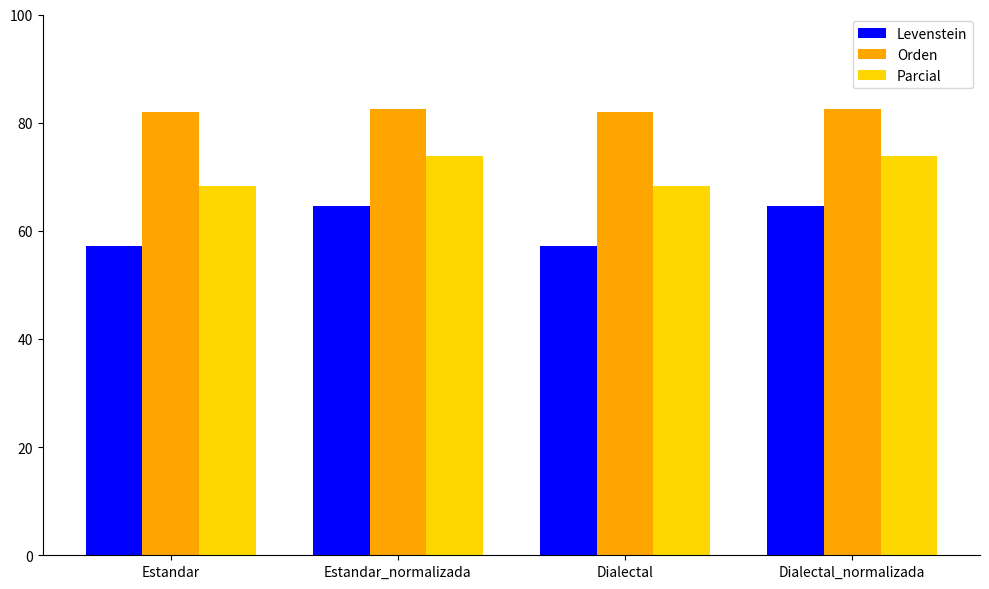

What position from the right is Dialectal?

2